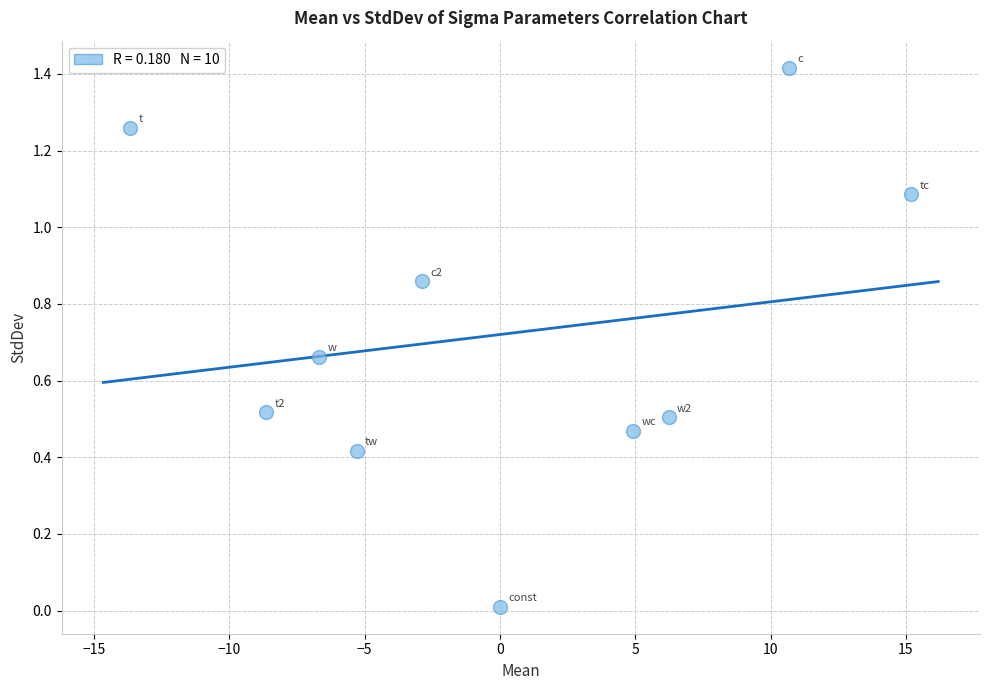

What is the range of X values (max minus min)?

28.8